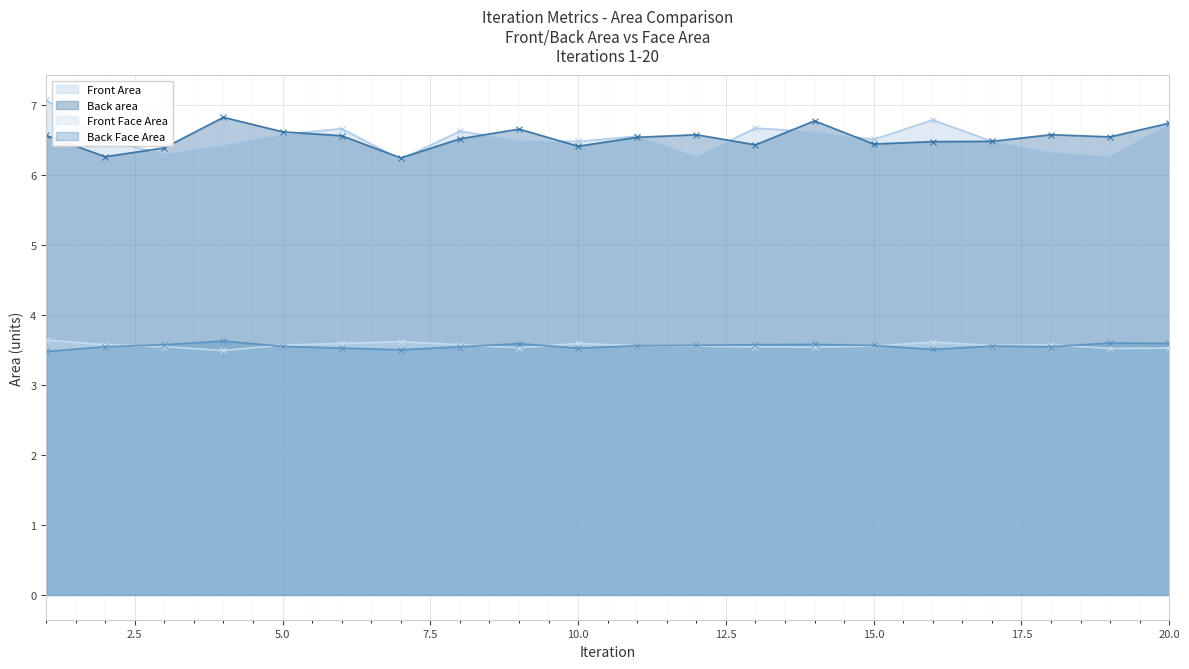

What is the value of the Front Face Area point at the 10th from the left?

3.6